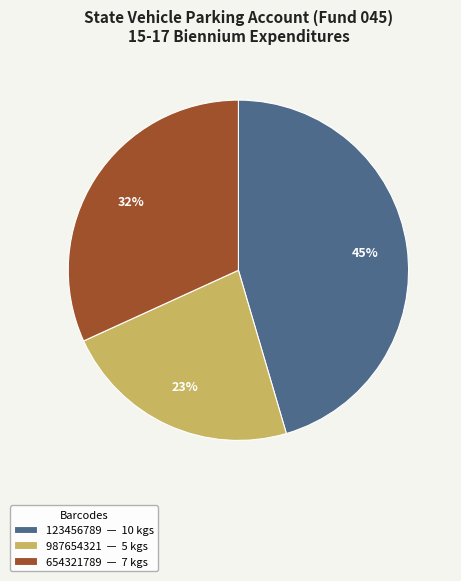

How many slices are in this pie chart?

3